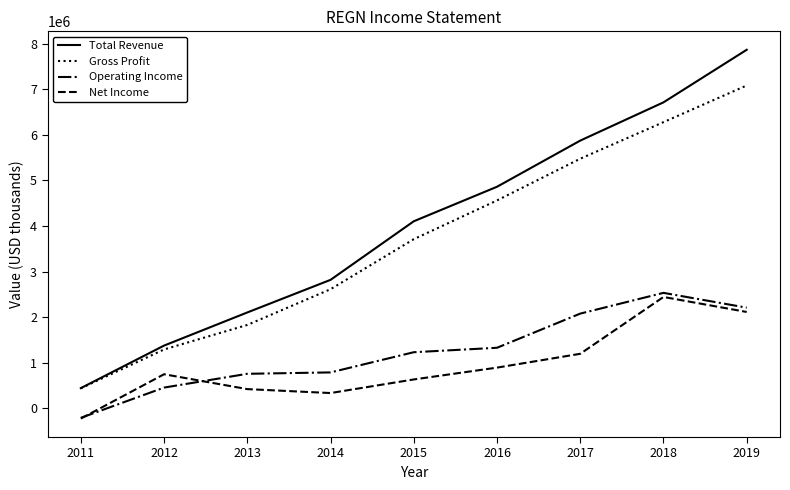

The value of Total Revenue at 2012 is 2396085. True or false?

False